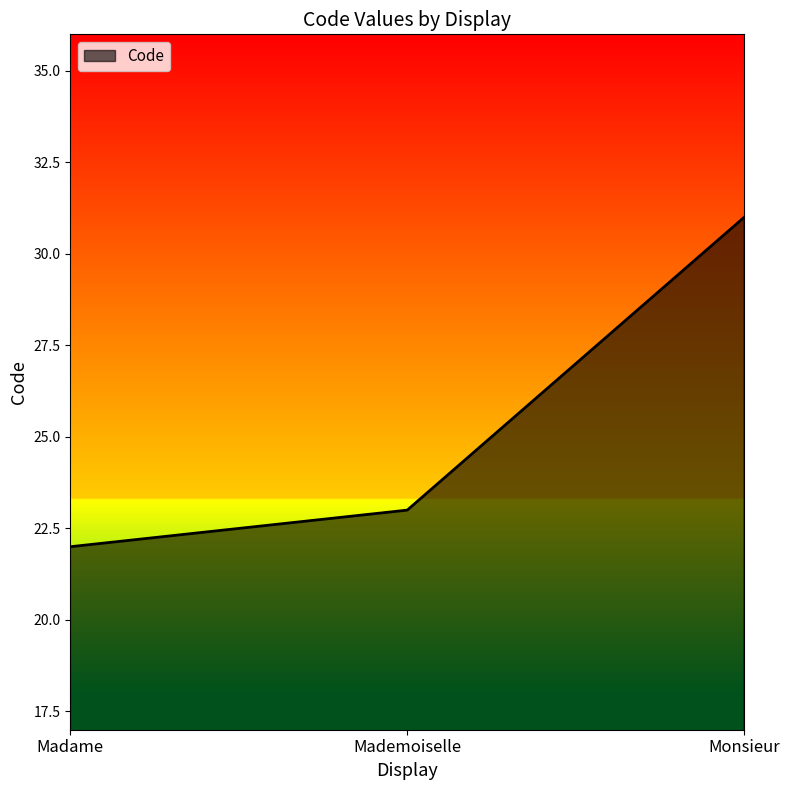

What position from the left is Monsieur?

3